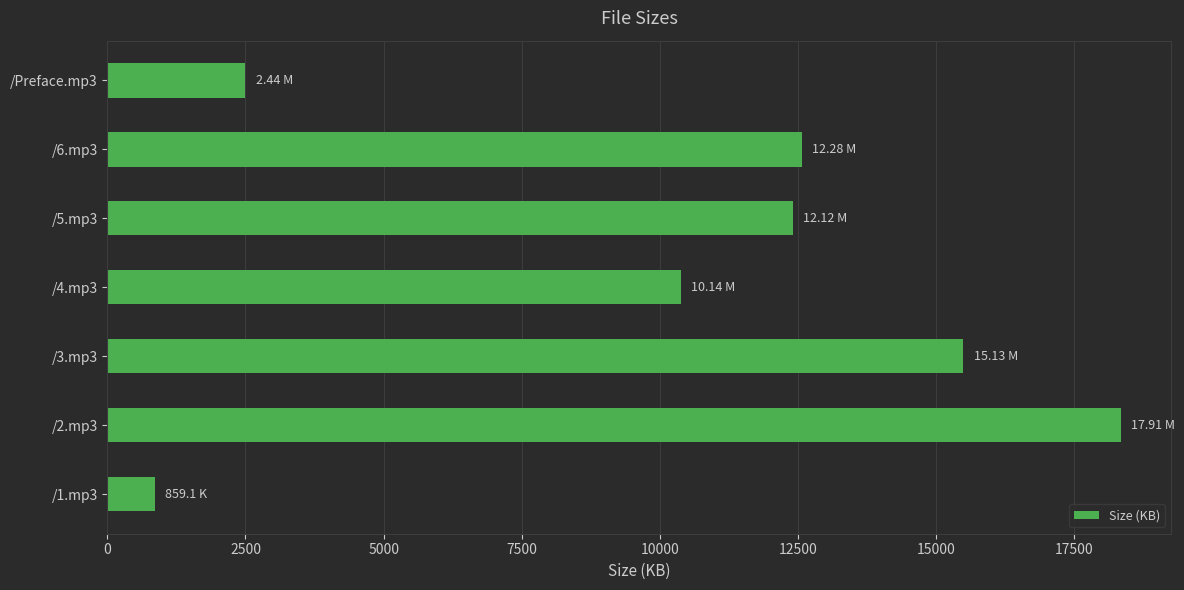

List the labels in order of value, smallest first.

/1.mp3, /Preface.mp3, /4.mp3, /5.mp3, /6.mp3, /3.mp3, /2.mp3